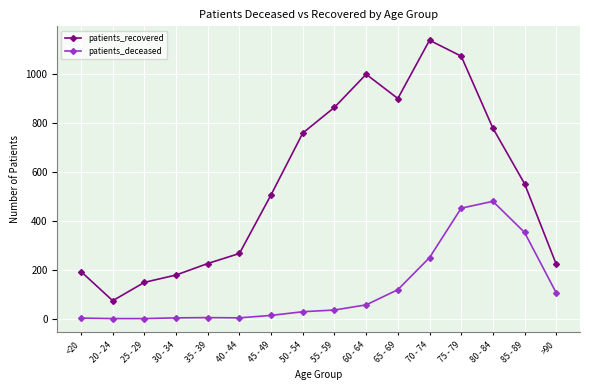

True or false: patients_recovered and patients_deceased cross at least once.

False